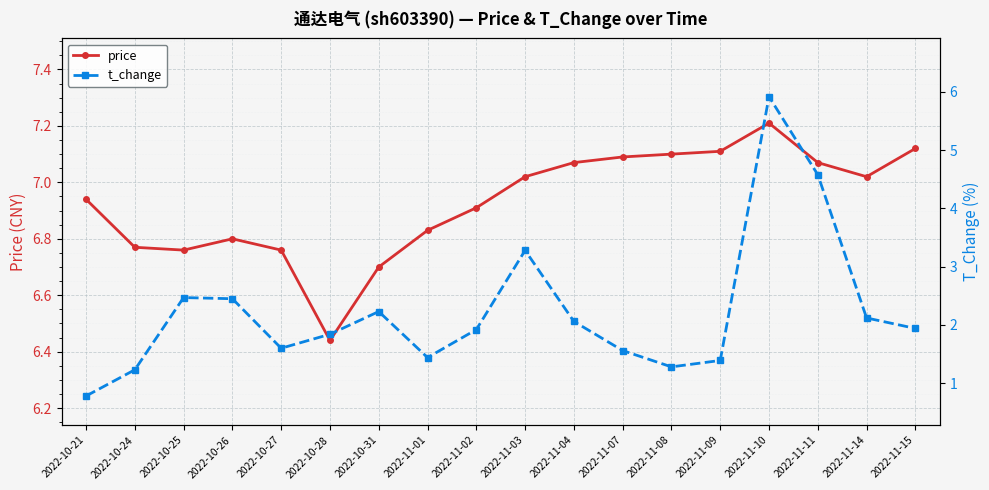

The price series shows 12.4 at 2022-11-07. True or false?

False